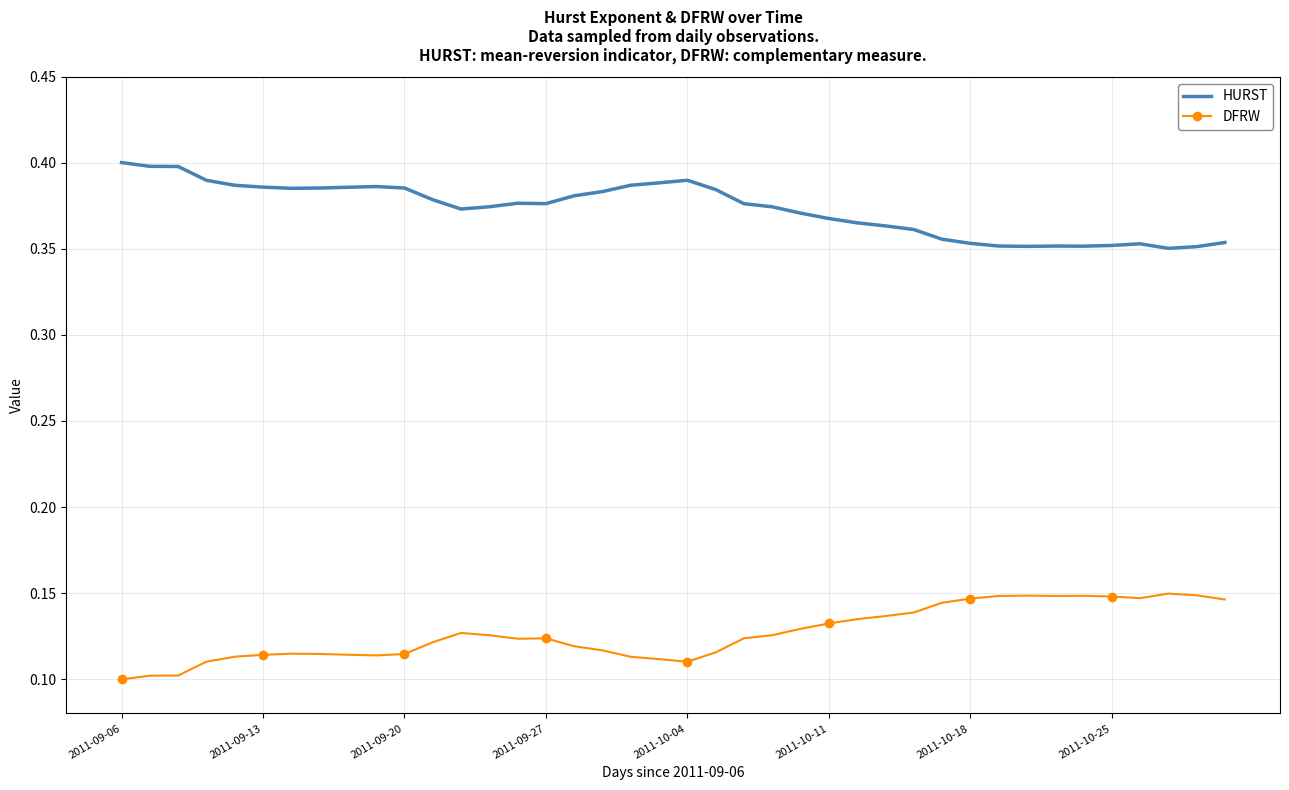

Which series has the largest total across all categories?

HURST